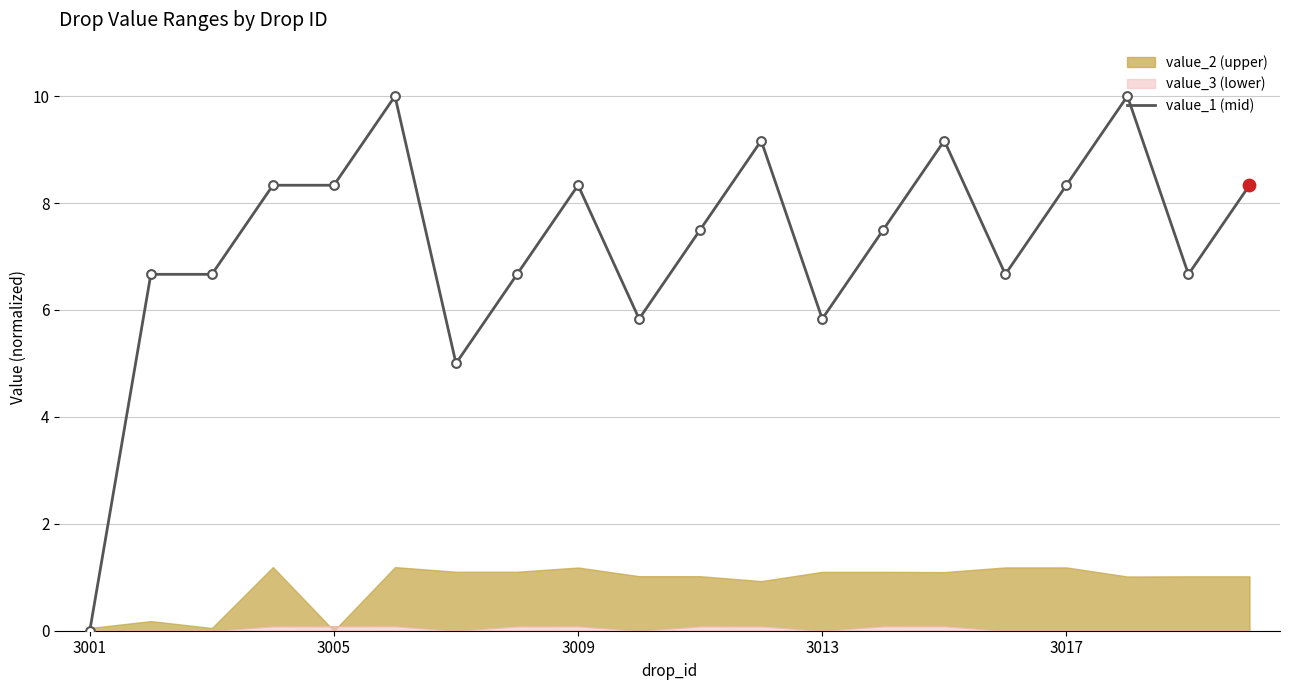

At which label does value_1 (mid) reach its minimum?

3001